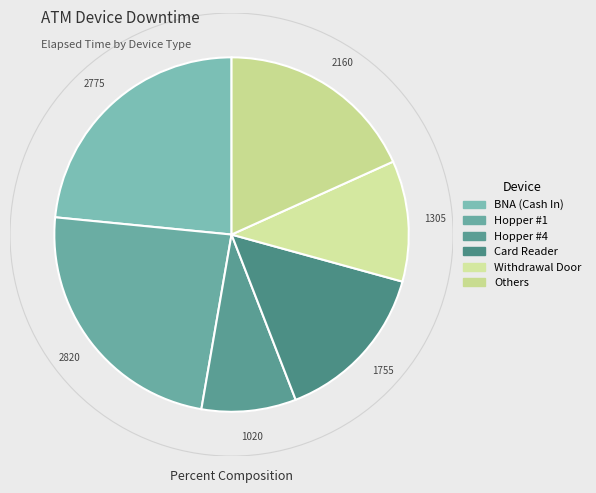

How many segments does this pie chart have?

6